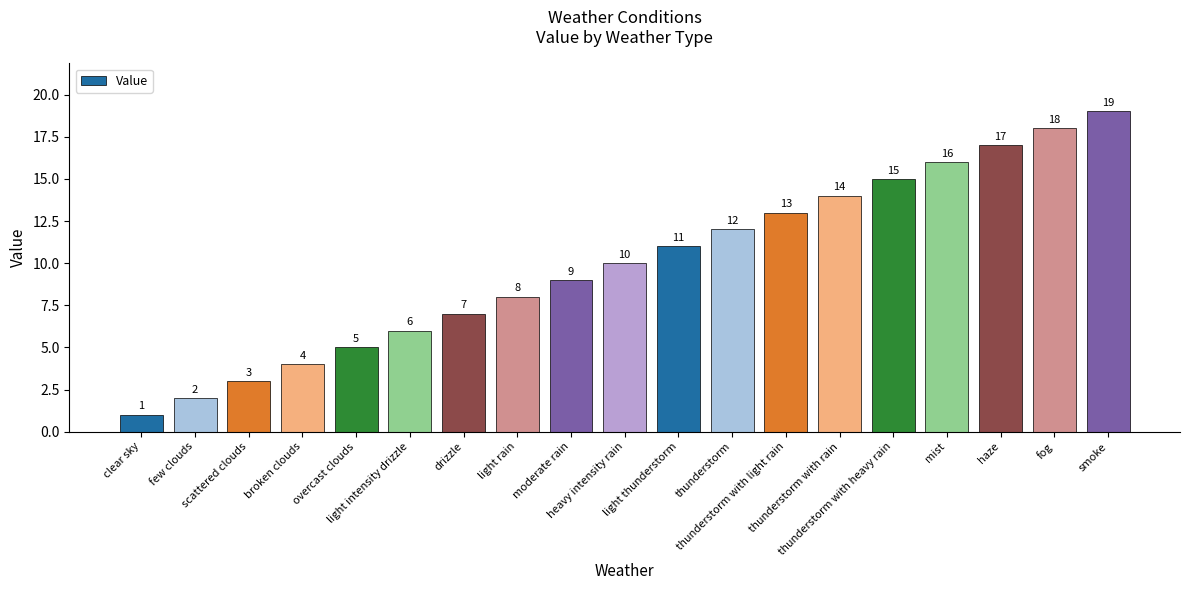

What is the label of the 6th bar from the left?

light intensity drizzle